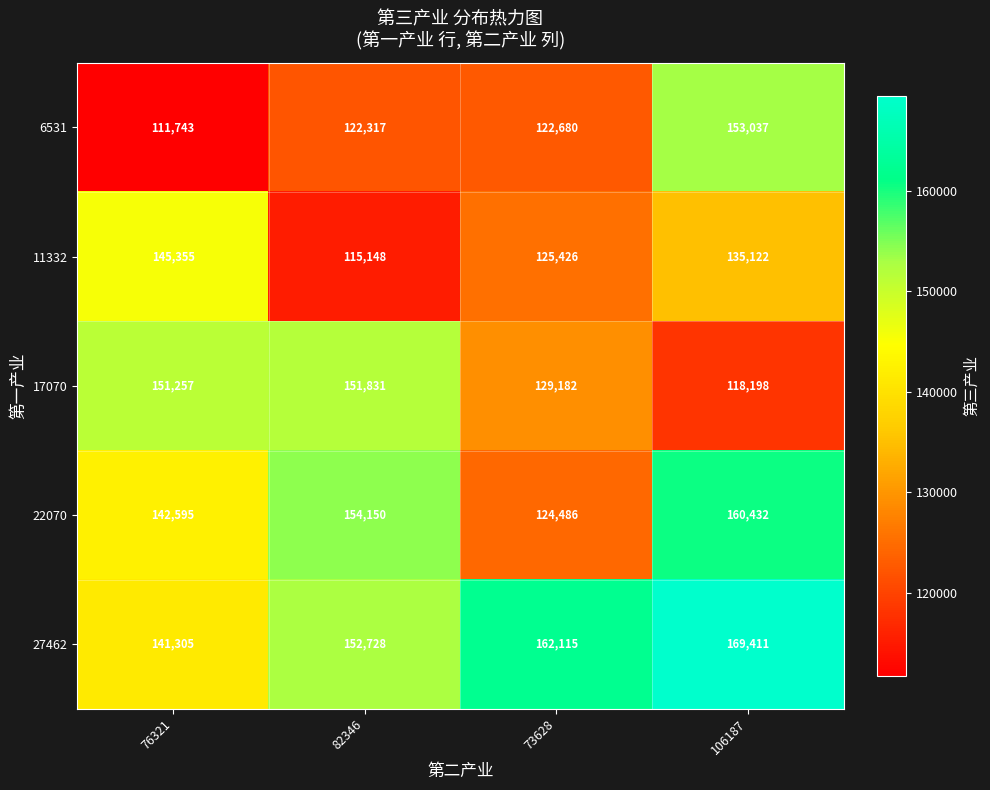

How many distinct data groups are displayed?

5